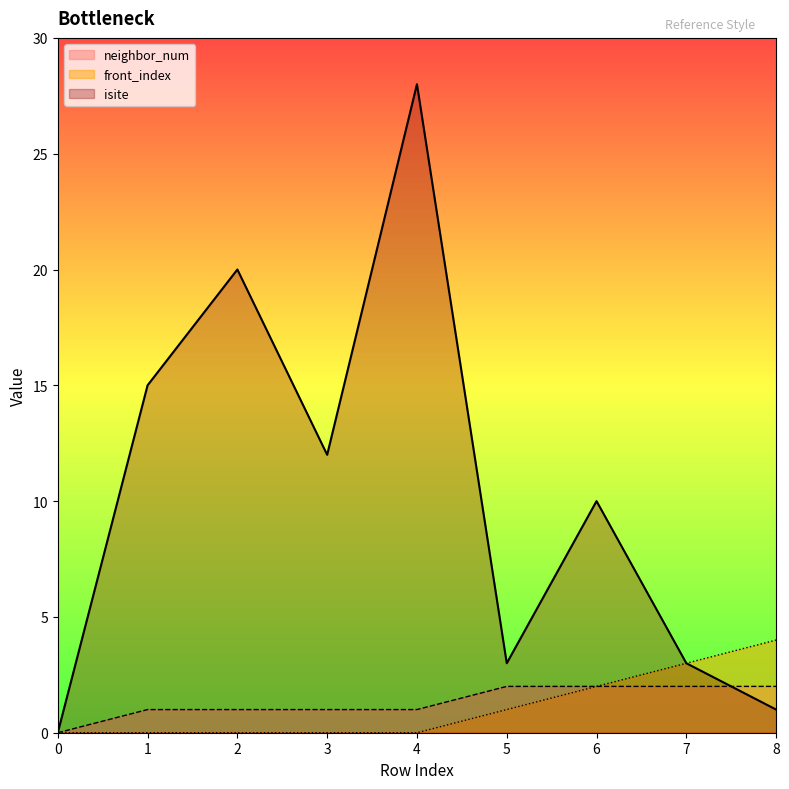

Reading right to left, transcribe all the data shown in this chart.

isite: 1	3	10	3	28	12	20	15	0
neighbor_num: 2	2	2	2	1	1	1	1	0
front_index: 4	3	2	1	0	0	0	0	0